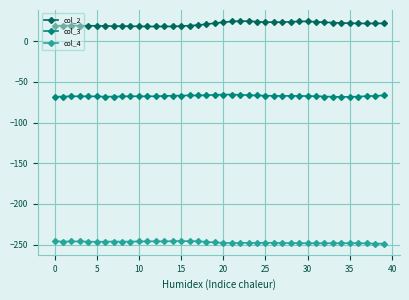

Which series has the largest total across all categories?

col_2